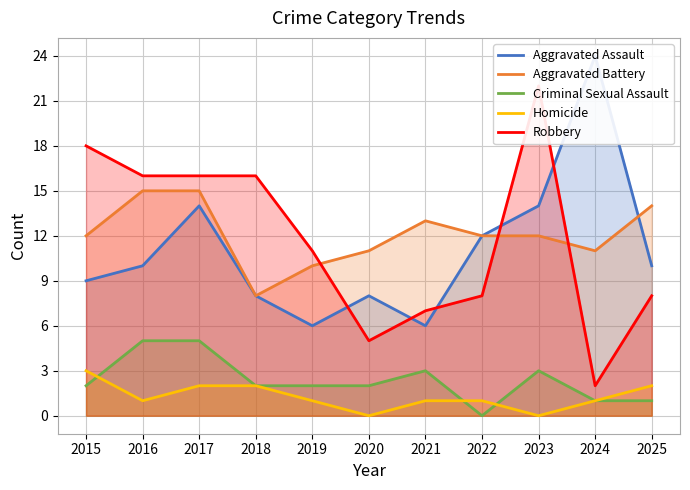

What is the value of the Aggravated Assault point at the 4th from the left?

8